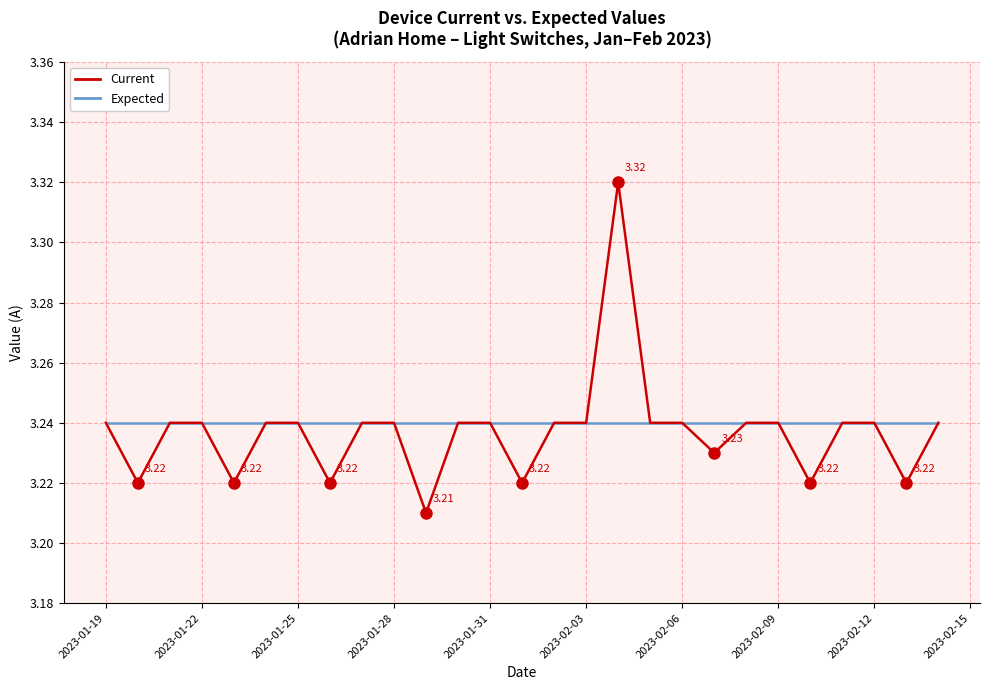

Rank the series by their maximum value, from highest to lowest.

Current, Expected